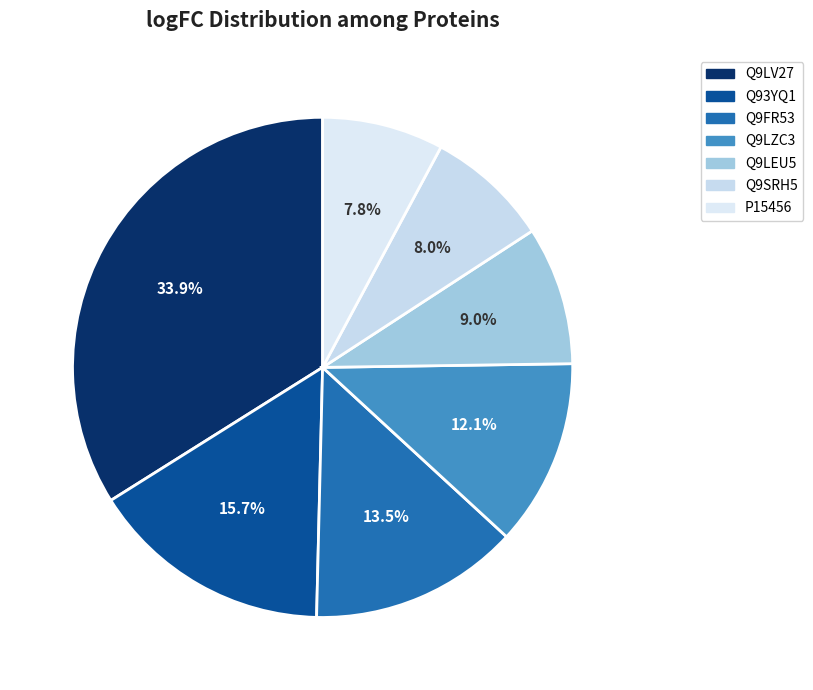

To the nearest percent, what is the average slice percentage?

14%